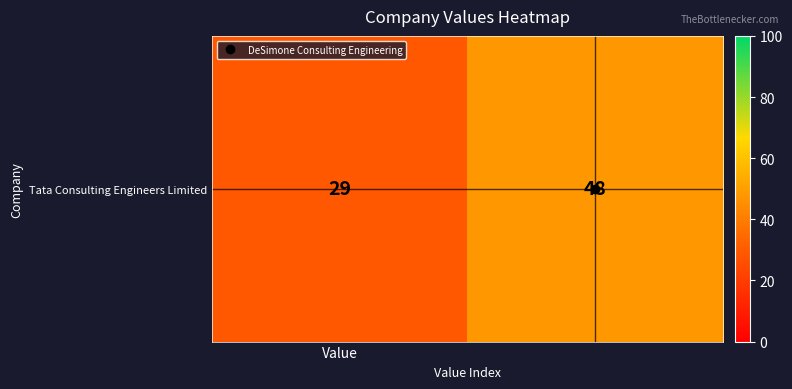

Reading right to left, what are all the values shown in this chart?

1=48	Value=29